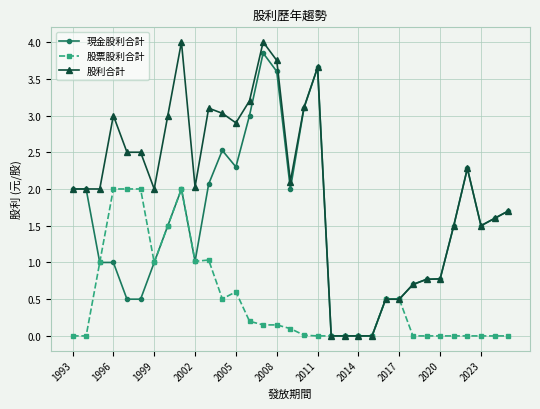

Which series has the largest range (max minus min)?

股利合計